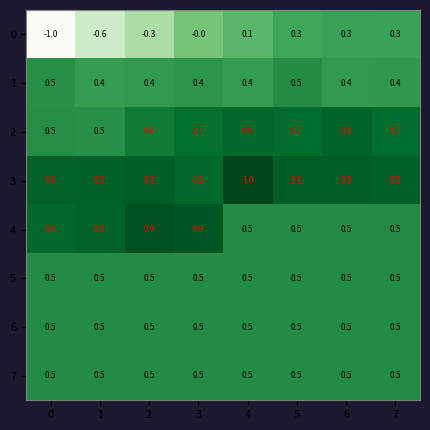

True or false: 1 has a value of 0.9 at 5.

False